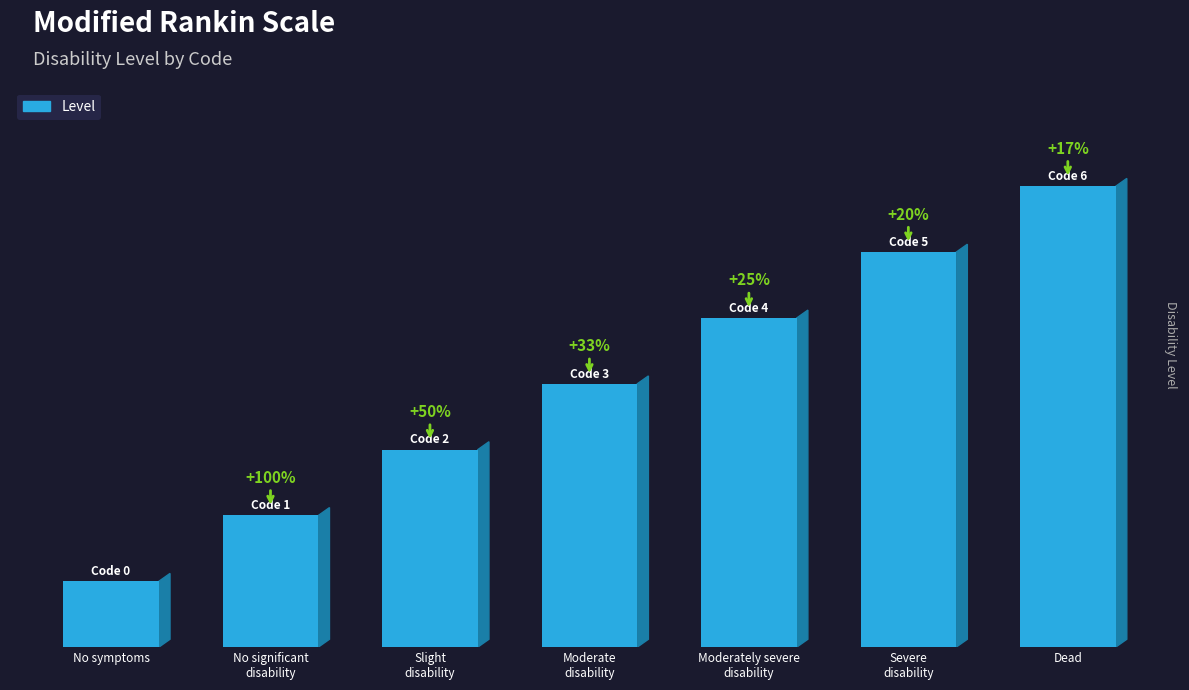

Does the chart contain any negative values?

No